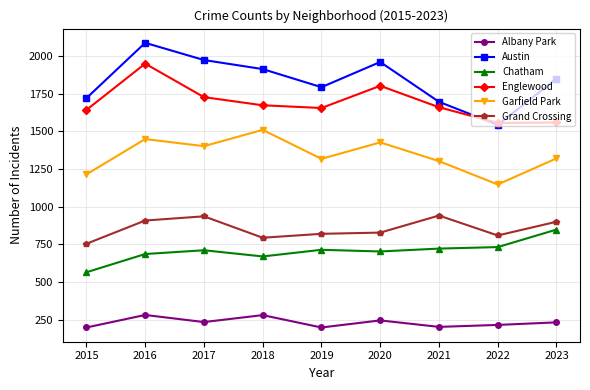

What is the smallest value displayed?

199